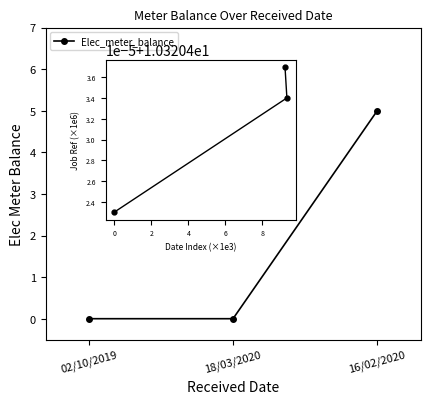

Is it true that Job_reference equals 10.3 at 16/02/2020?

True